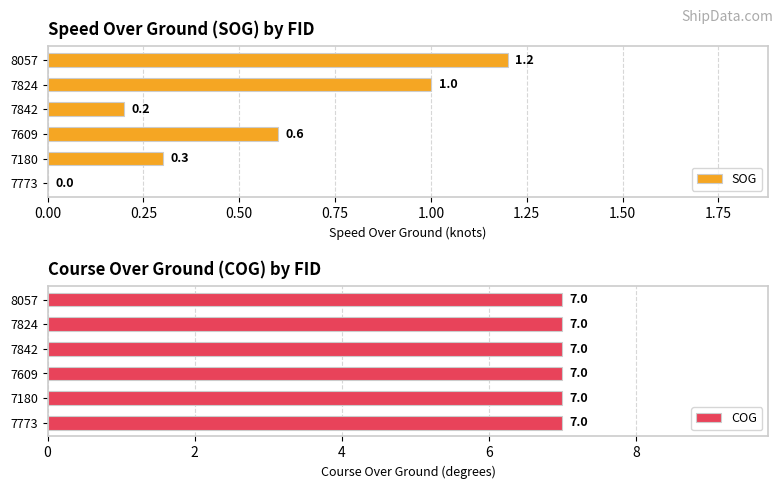

Are the bars grouped side by side (vs. stacked)?

Yes